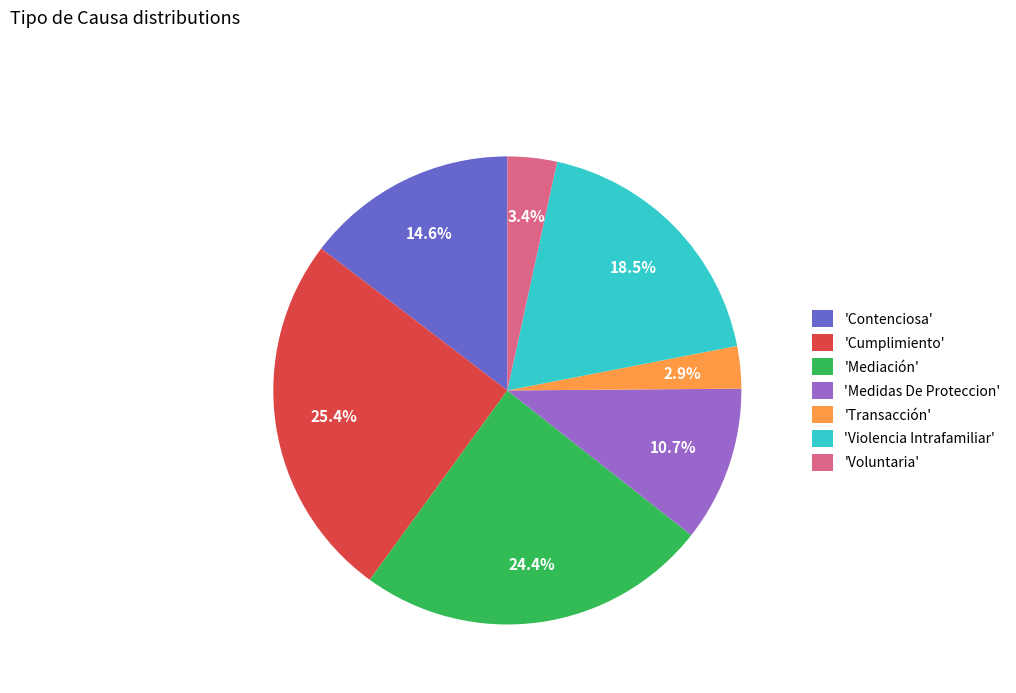

What is the ratio of the value at 'Contenciosa' to the value at 'Medidas De Proteccion'?

1.4